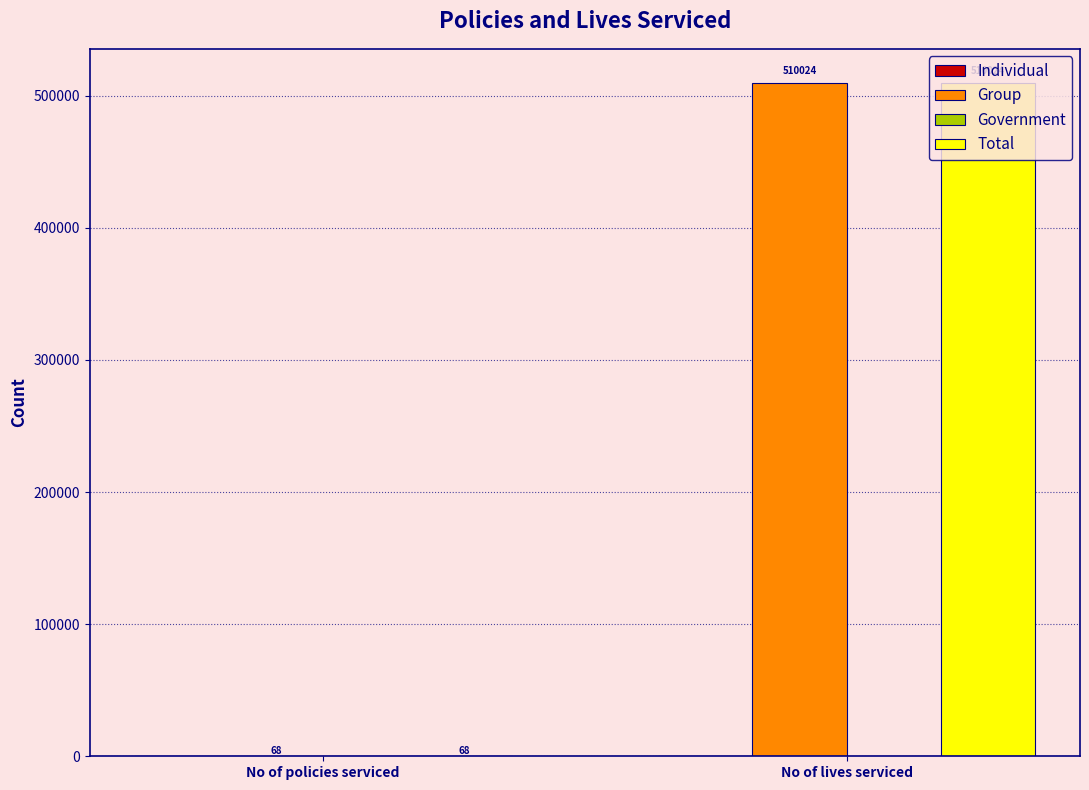

What is the total value across all series at No of policies serviced?

136